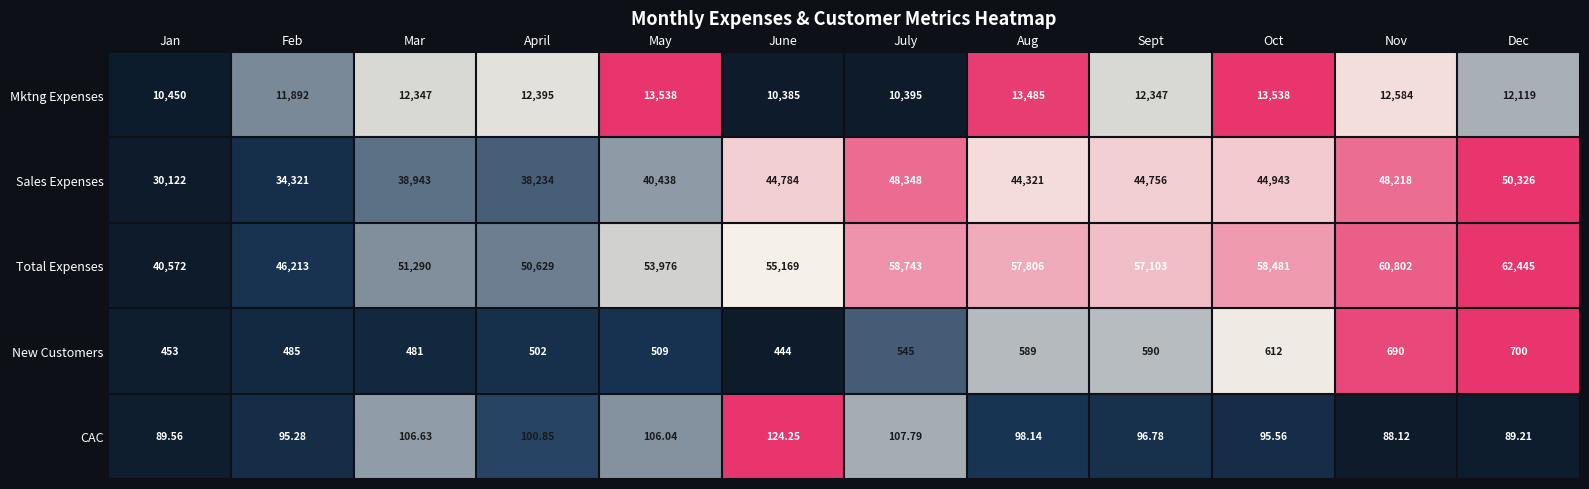

Between Mar and Nov, which series saw the biggest shift?

Total Expenses